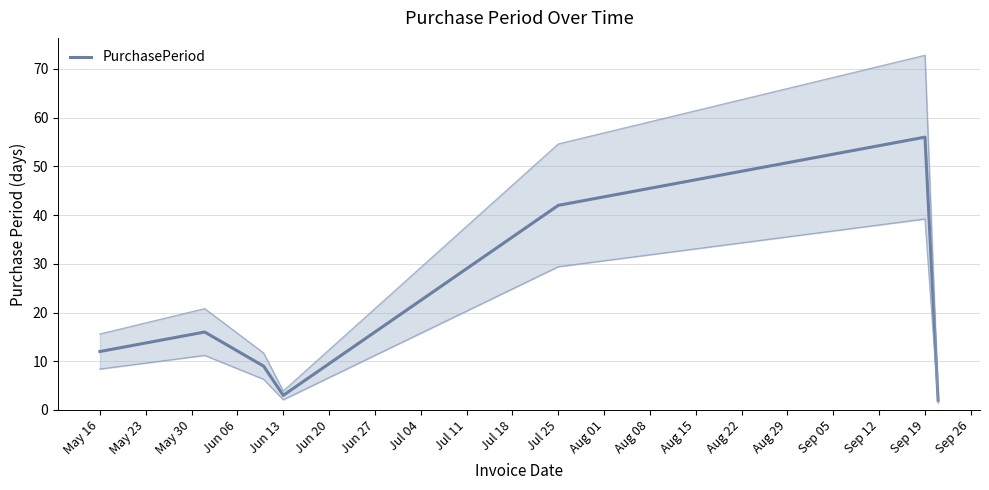

How many data points are less than 12?

3